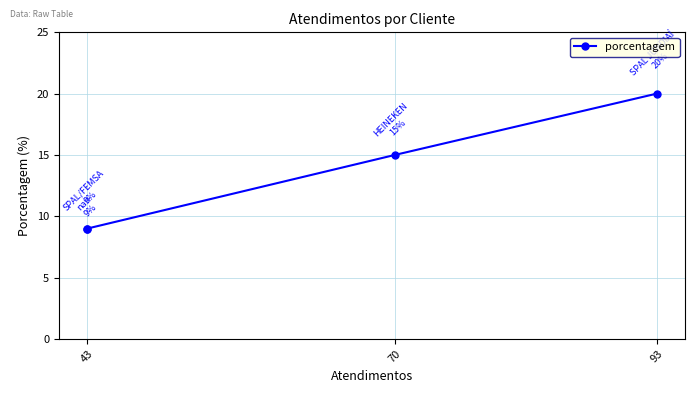

Is it true that the value at 43 is 14?

False